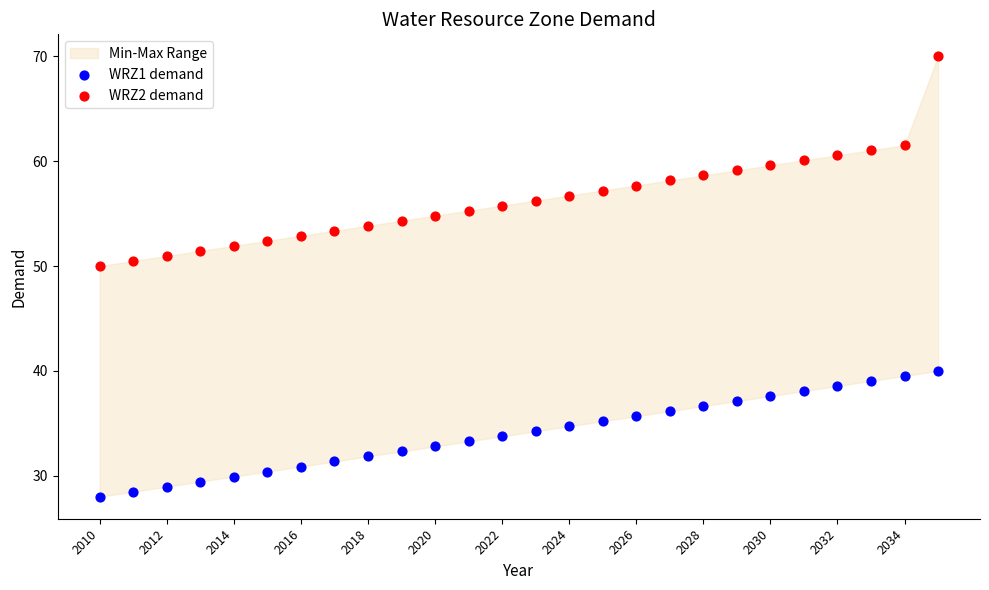

Across all data points, what is the range of Y values (max minus min)?

42.0